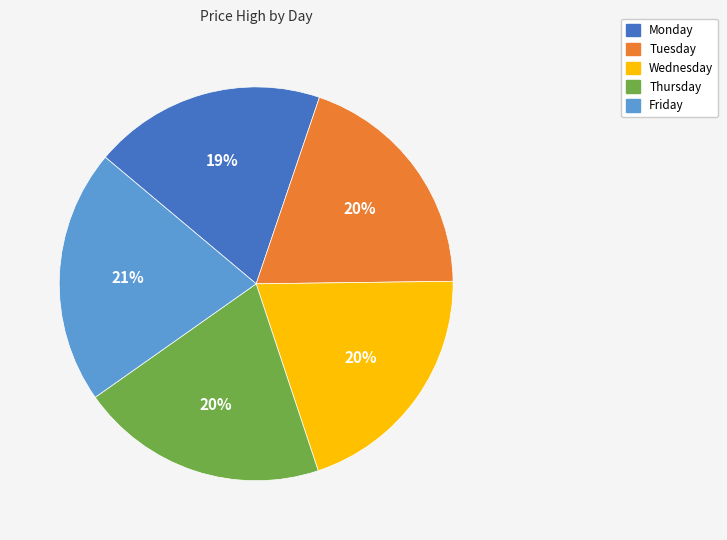

What is the largest slice in the pie chart?

Friday